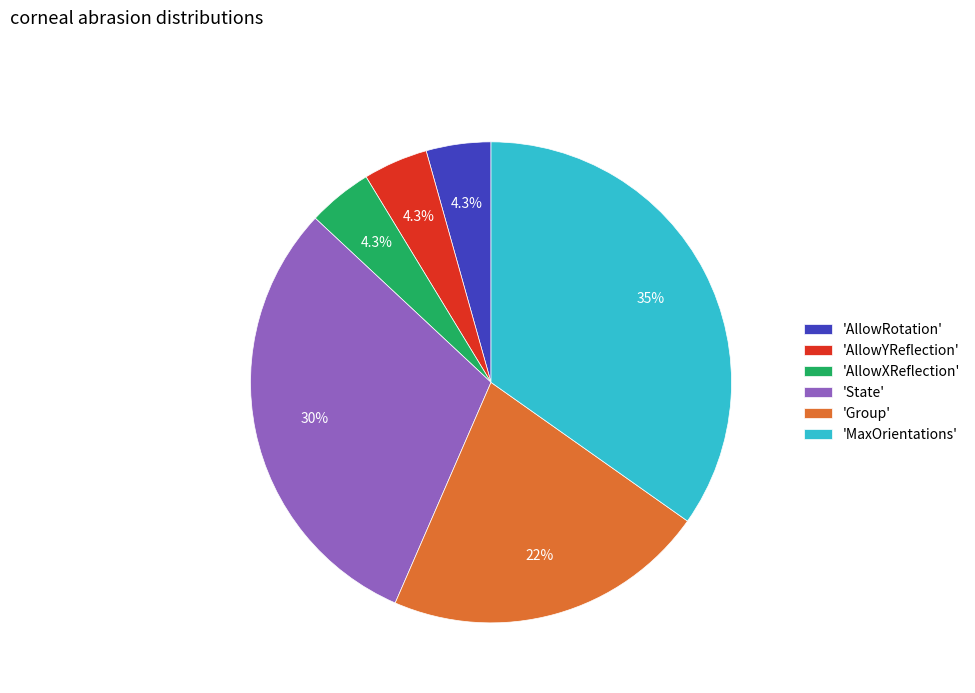

What is the ratio of the value at 'AllowRotation' to the value at 'AllowXReflection'?

1.0